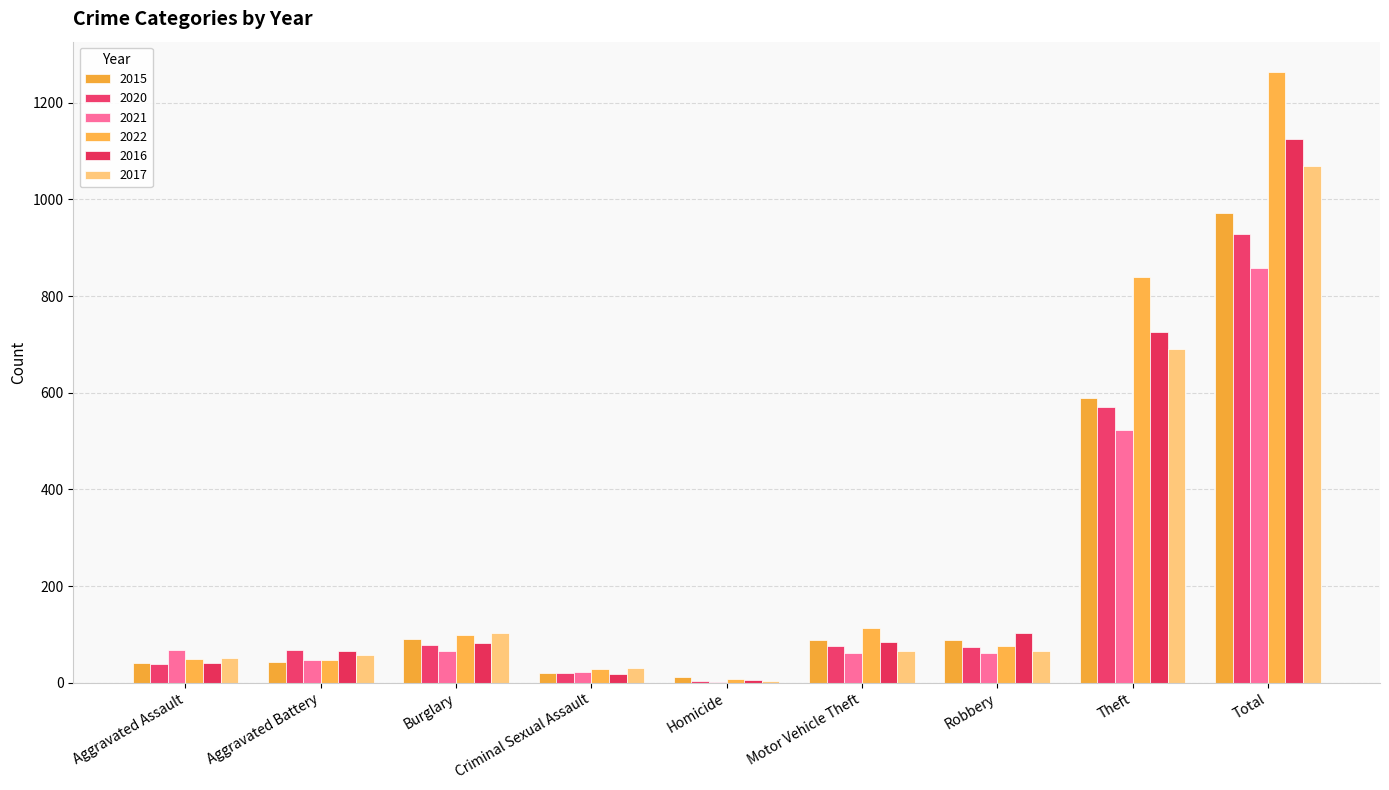

What is the sum of all 2022 values?

2522